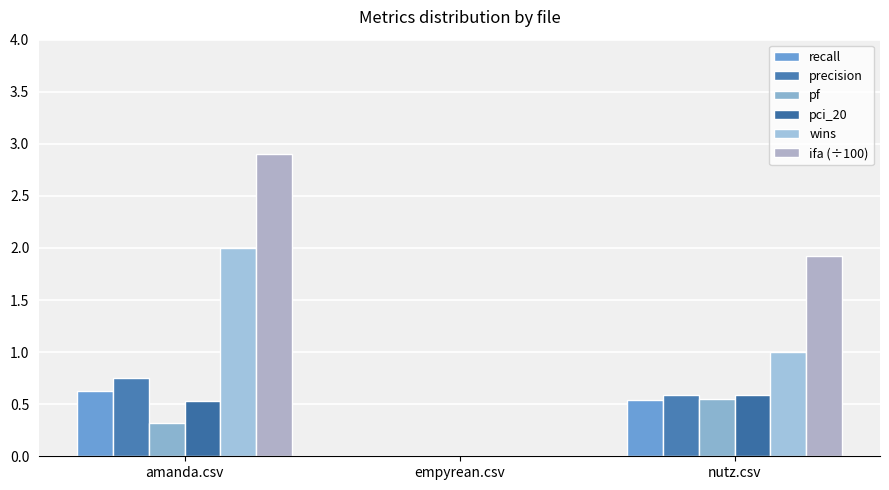

How many categories are shown in the chart?

3